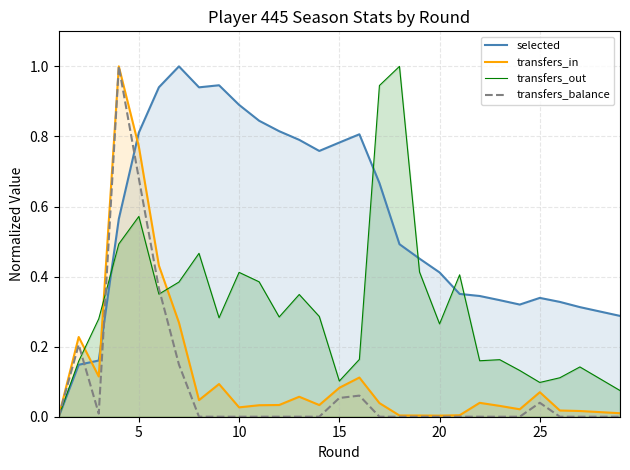

Which series has the largest total across all categories?

selected